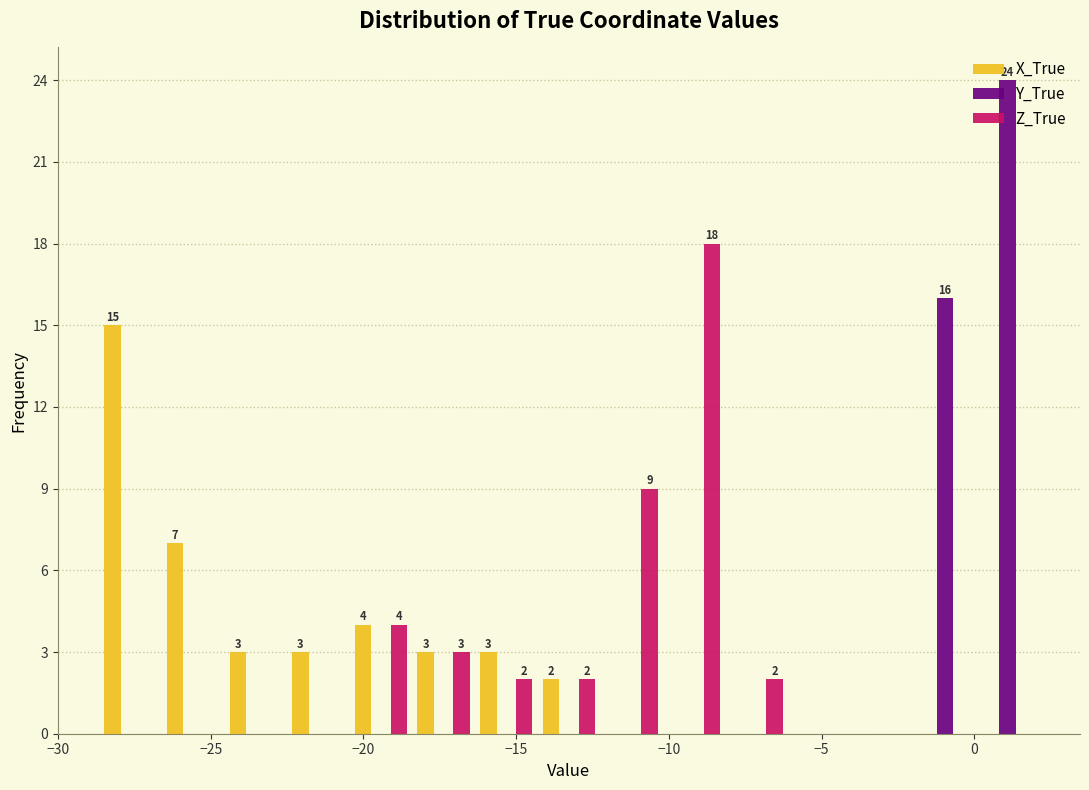

In the X_True series, which range on the x-axis has the tallest bar?

-28.5 to -26.5